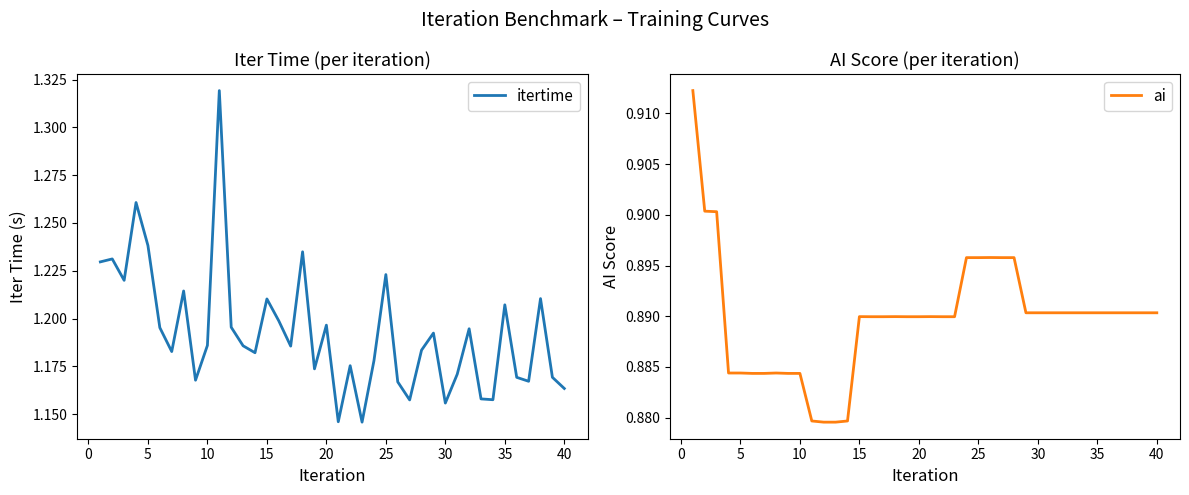

Is the value of ai at 18 greater than the value of itertime at 15?

No